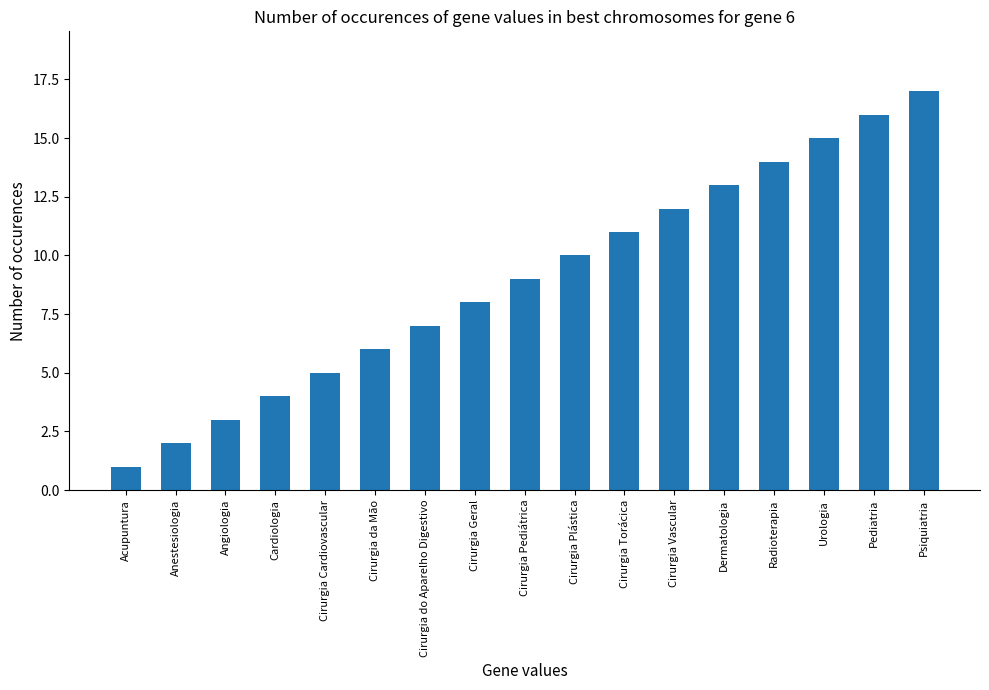

How many data points are less than 9?

8